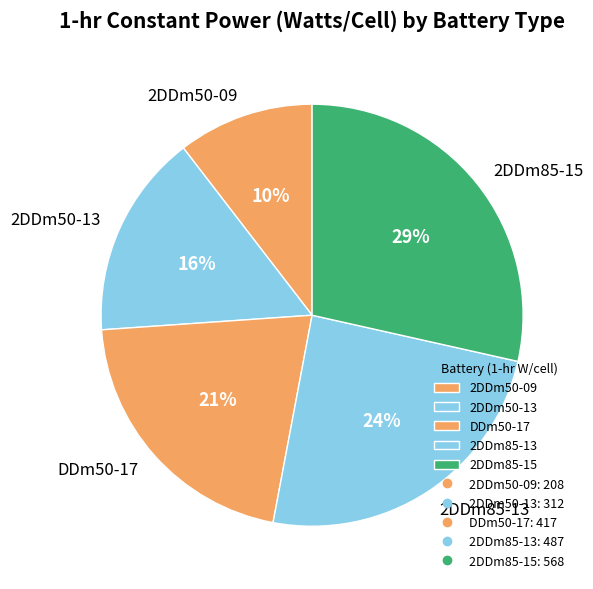

Rank the categories by value from lowest to highest.

2DDm50-09, 2DDm50-13, DDm50-17, 2DDm85-13, 2DDm85-15